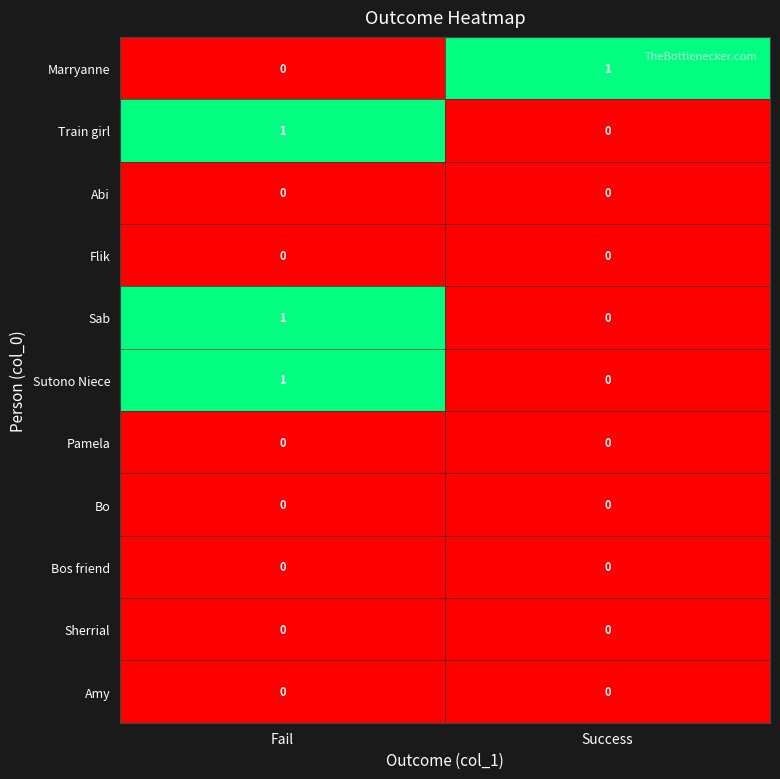

Reading left to right, list all the values displayed in this chart.

Marryanne: Fail=0	Success=1
Train girl: Fail=1	Success=0
Abi: Fail=0	Success=0
Flik: Fail=0	Success=0
Sab: Fail=1	Success=0
Sutono Niece: Fail=1	Success=0
Pamela: Fail=0	Success=0
Bo: Fail=0	Success=0
Bos friend: Fail=0	Success=0
Sherrial: Fail=0	Success=0
Amy: Fail=0	Success=0